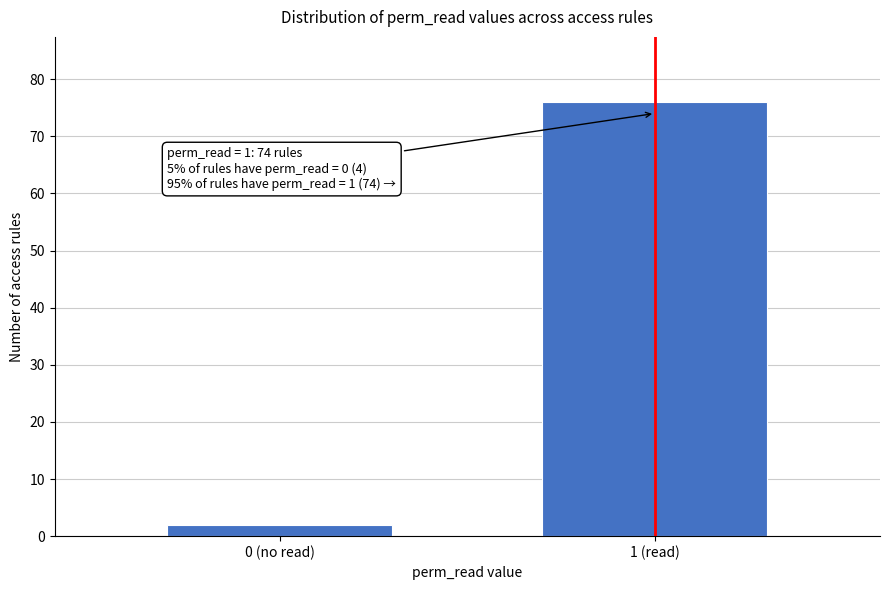

Reading right to left, extract all data points from this chart.

1 (read)=76	0 (no read)=2